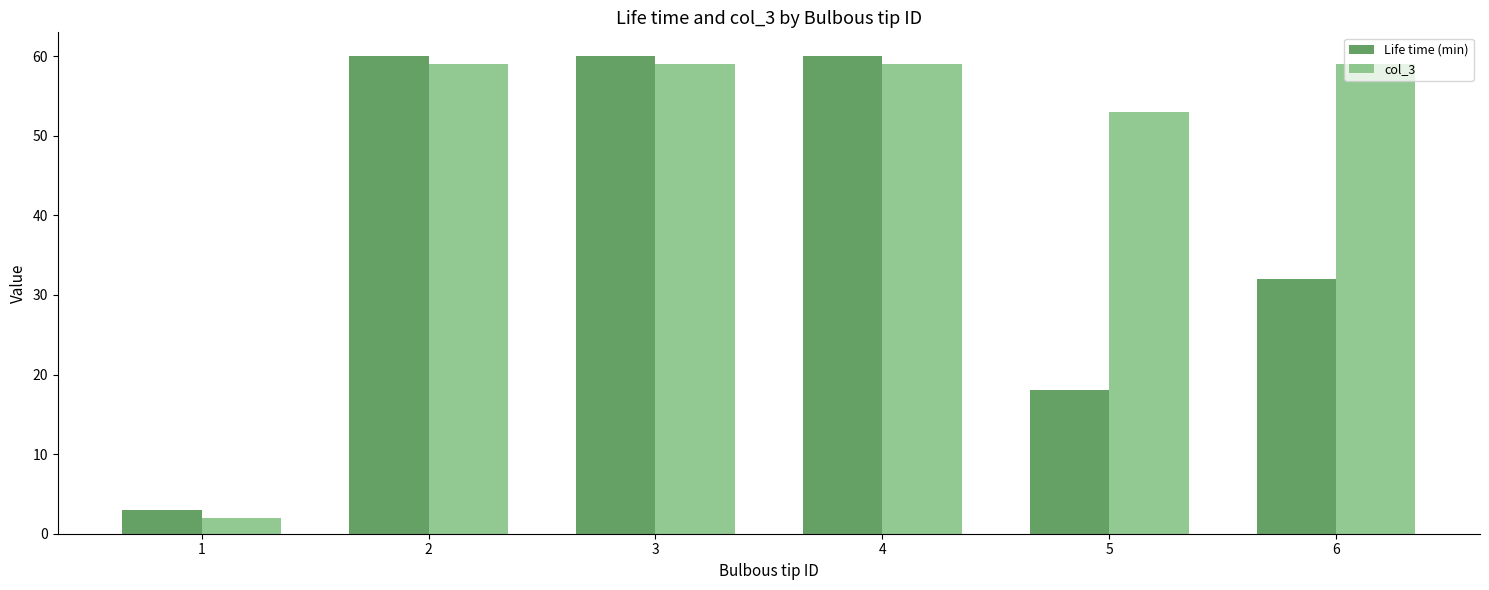

True or false: Life time (min) has a value of 21 at 6.

False